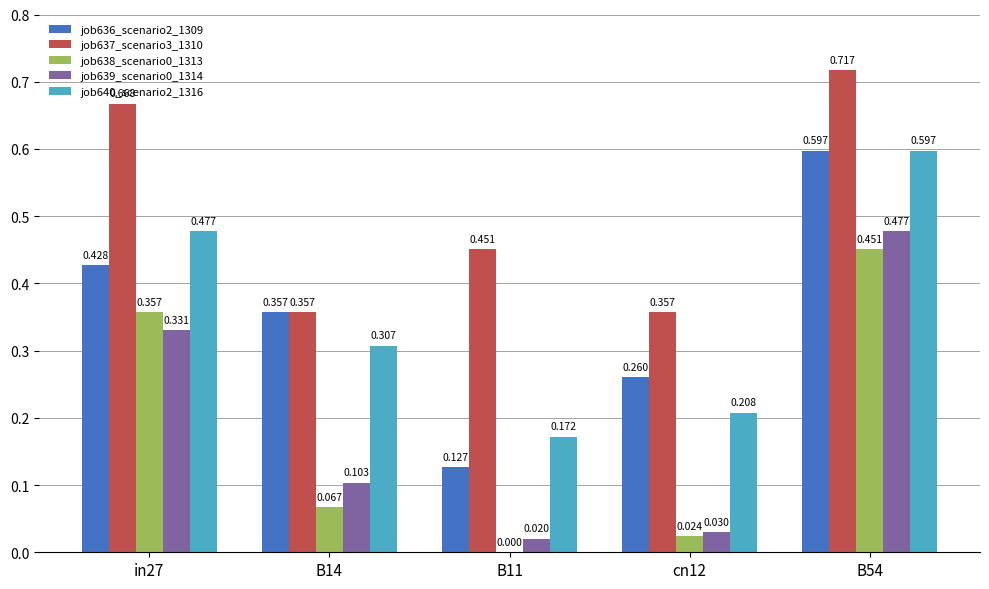

Is the value of job637_scenario3_1310 at B14 greater than the value of job636_scenario2_1309 at B11?

Yes